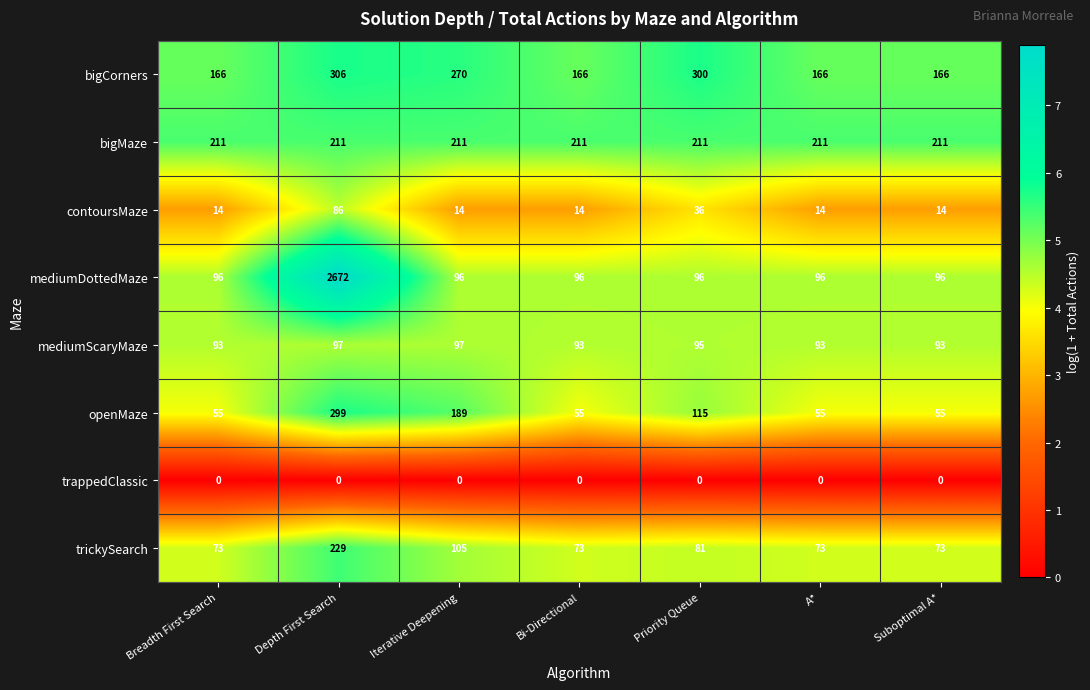

What is the sum of all mediumScaryMaze values?

661